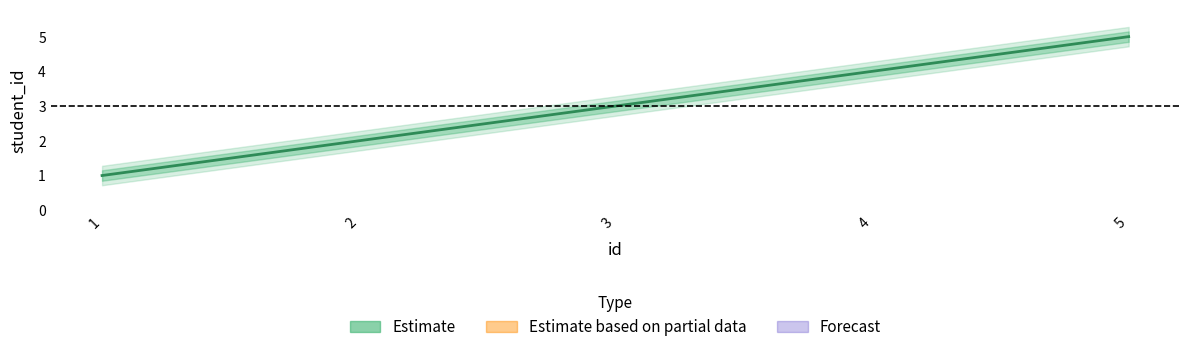

List the labels in order of value, largest first.

5, 4, 3, 2, 1